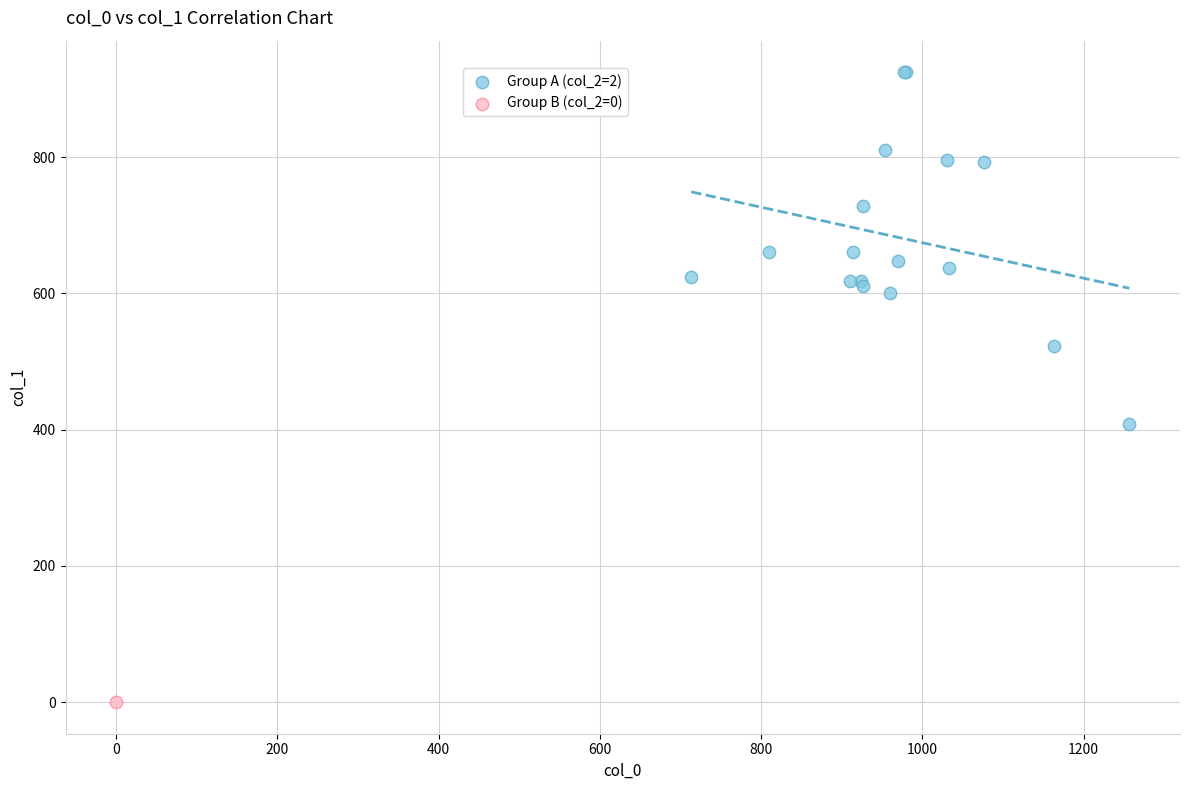

What are all the series names shown in the legend?

Group A (col_2=2), Group B (col_2=0)